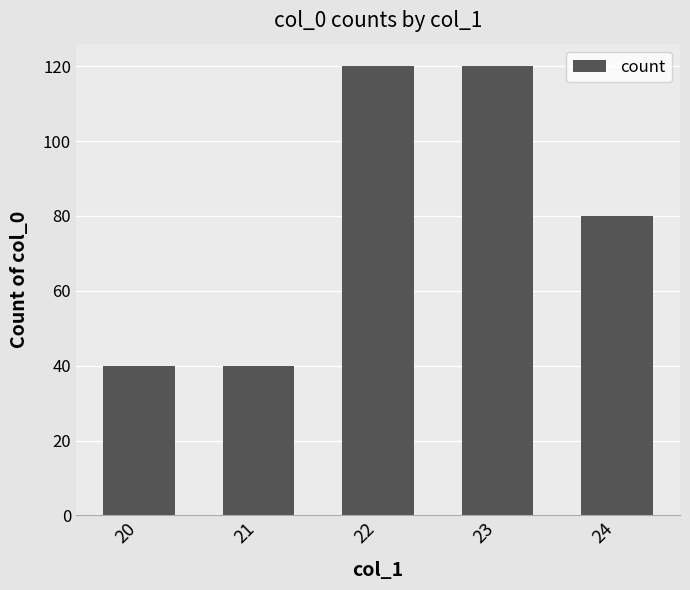

What value does the data have at 20?

40